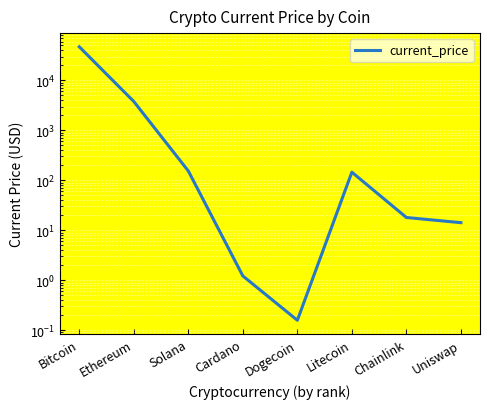

What is the difference between the values at Dogecoin and Chainlink?

17.9